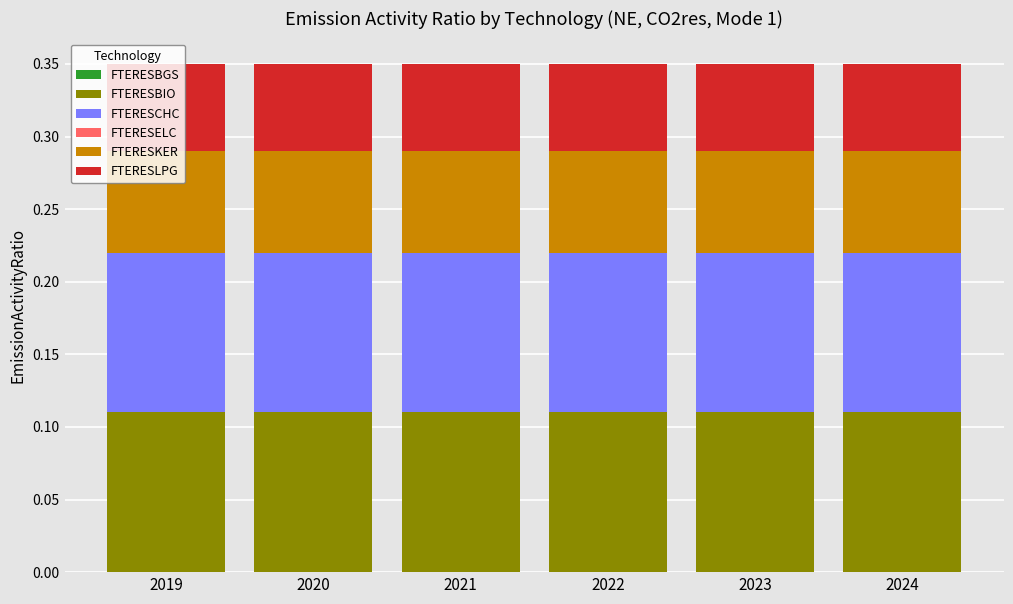

True or false: FTERESBIO has a value of 0.2 at 2024.

False